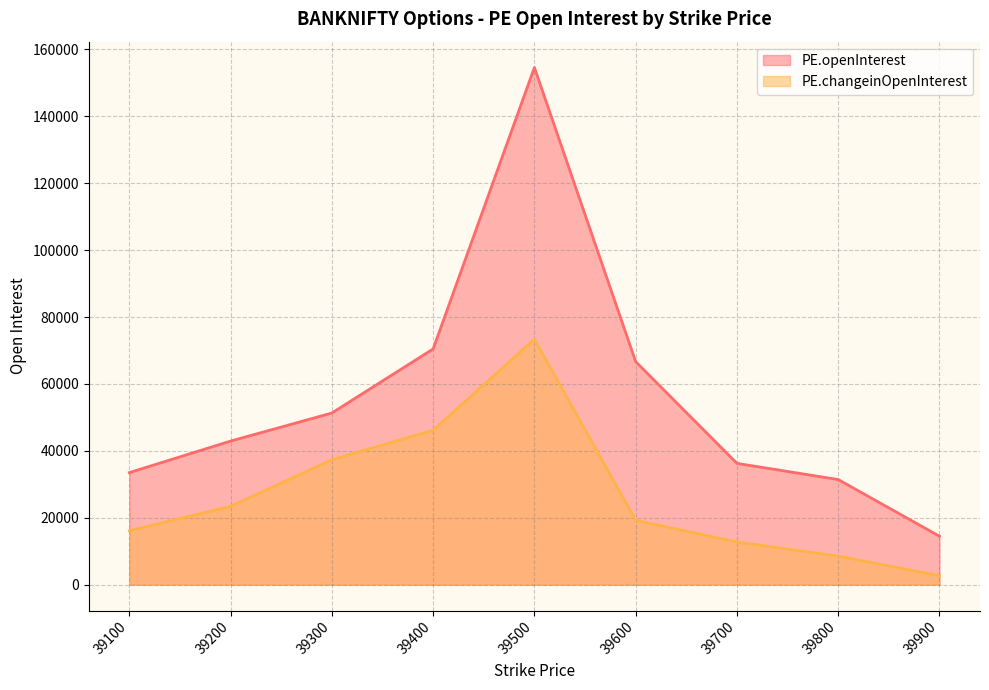

True or false: PE.openInterest has more than 2 points higher than both neighbors.

False